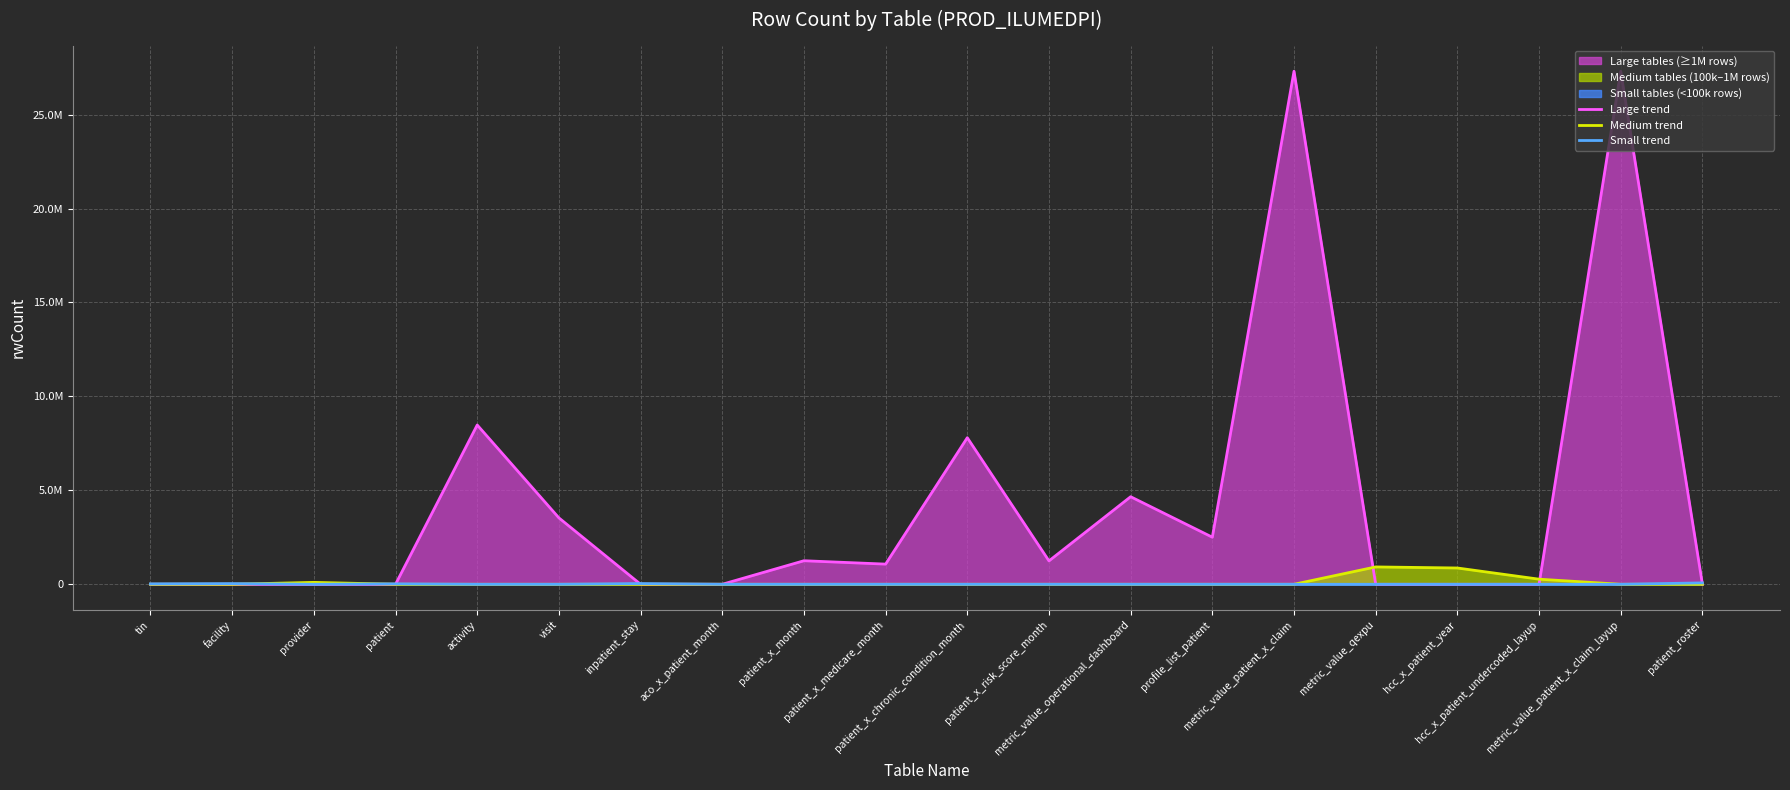

Which series has the largest range (max minus min)?

Large trend